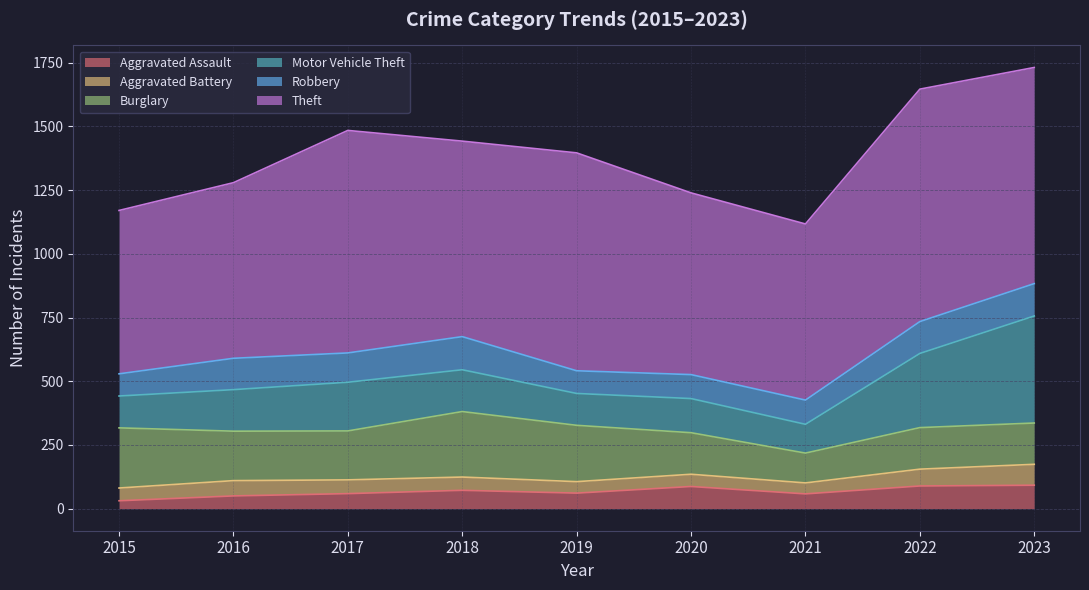

Which label corresponds to the largest value in the chart?

2022